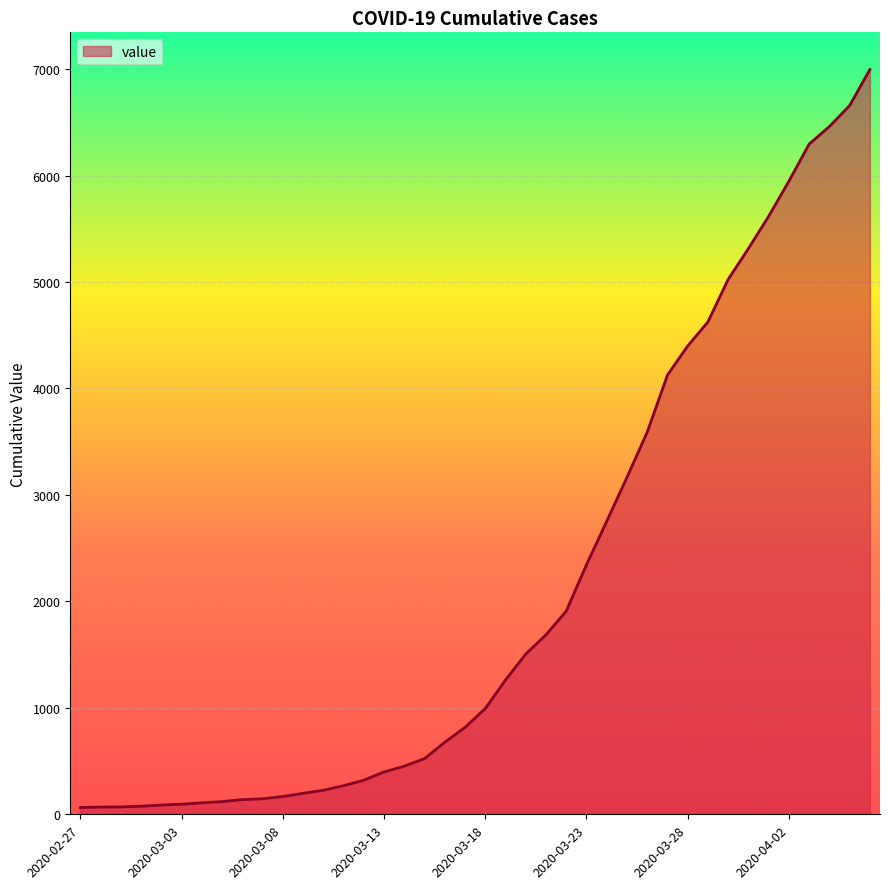

What is the difference between the maximum and minimum values?

6931